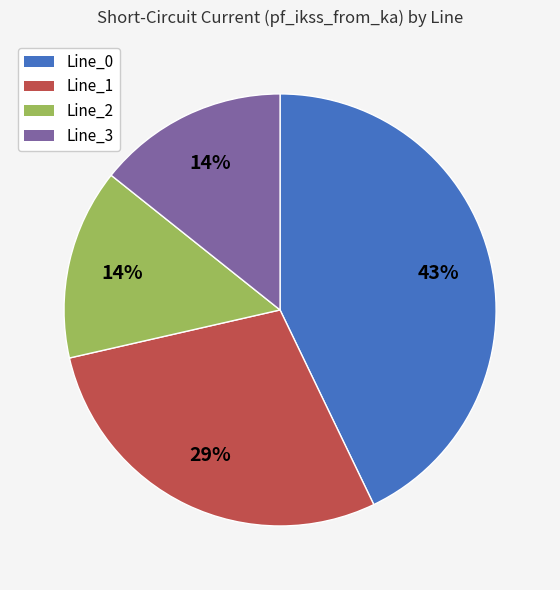

The Line_0 slice represents 43% of the pie. True or false?

True